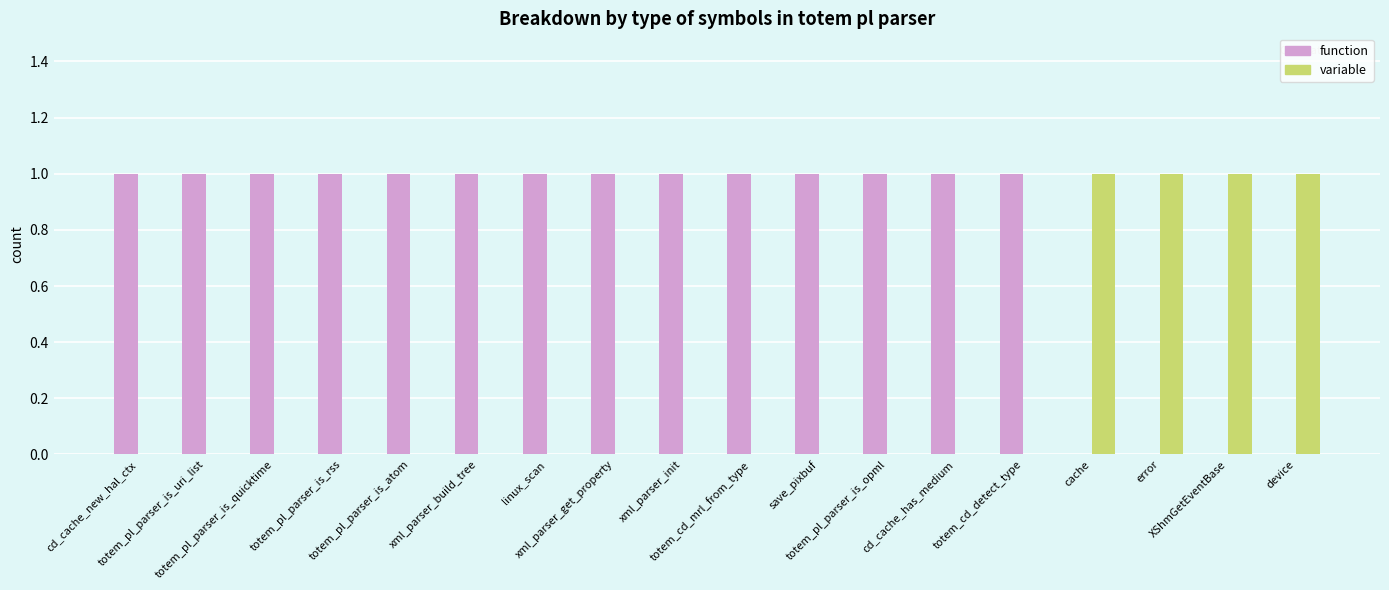

Which series has the largest total across all categories?

function